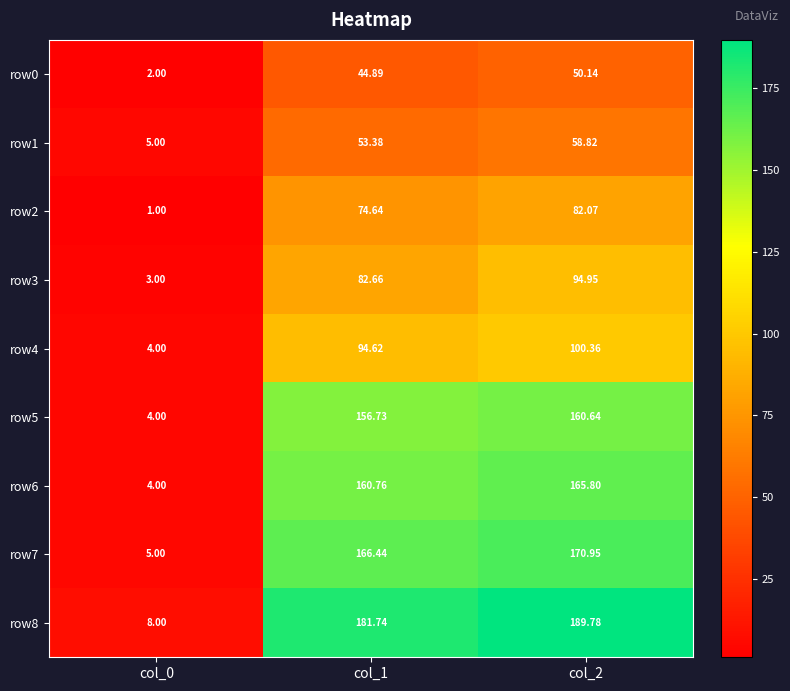

Is the value of row5 at col_0 greater than the value of row6 at col_2?

No